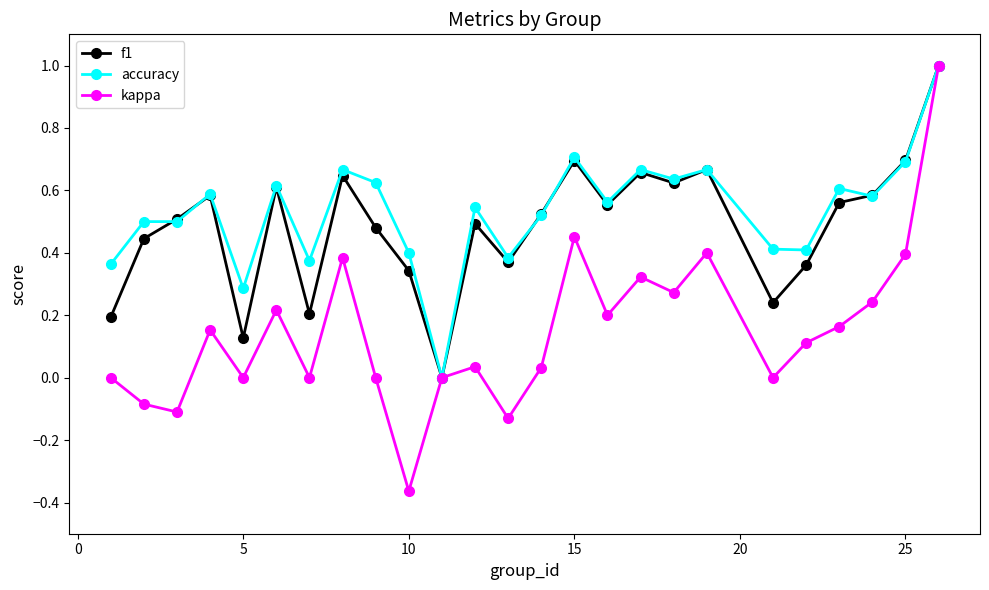

True or false: f1 has more than 2 points higher than both neighbors.

True